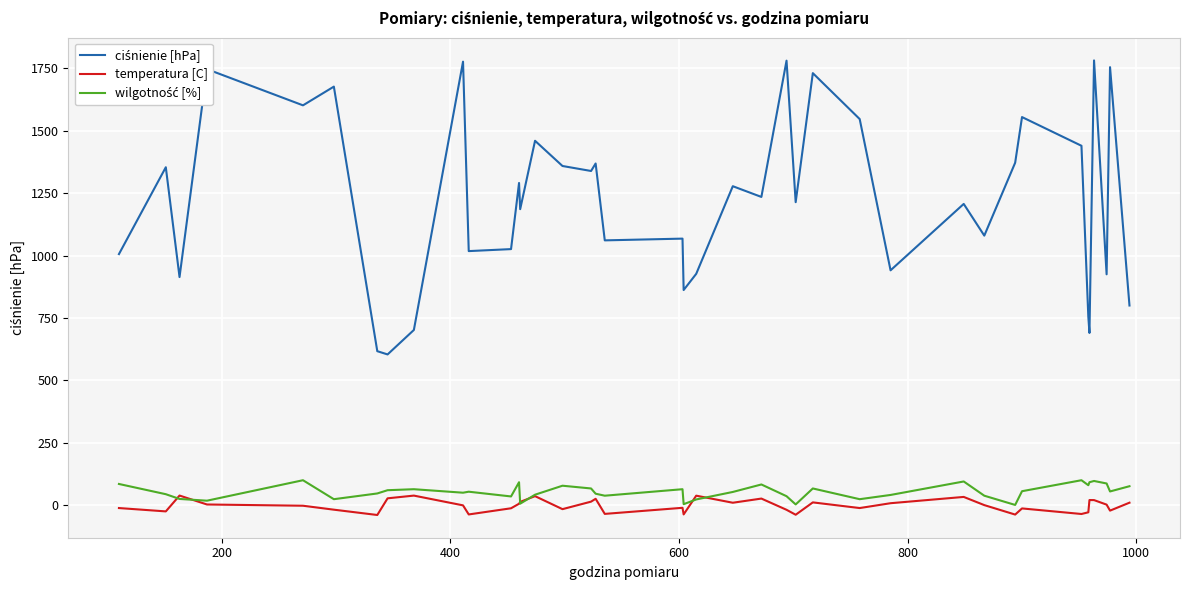

What is the maximum value shown in the chart?

1782.0